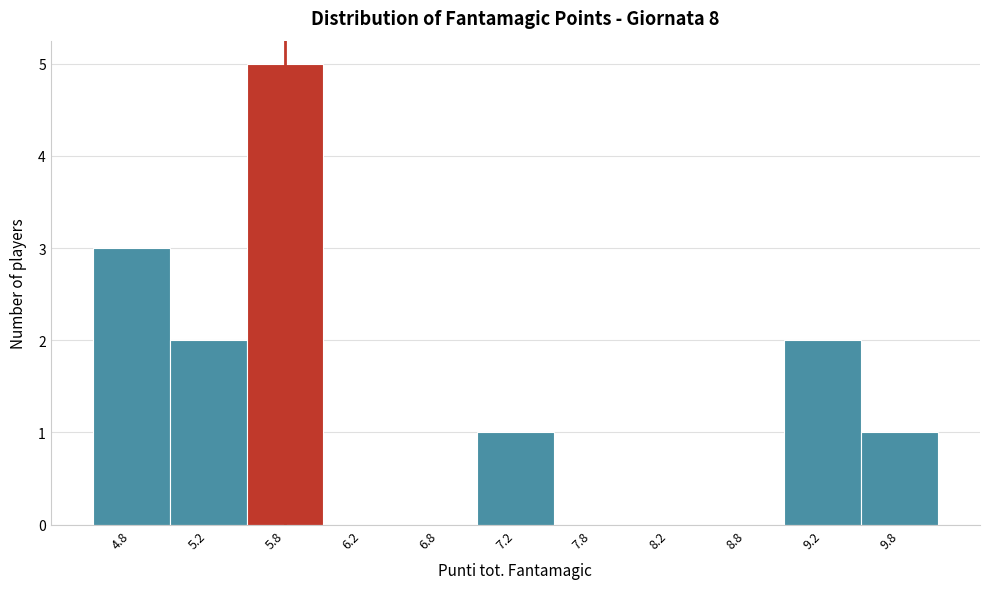

Reading left to right, transcribe all the data shown in this chart.

4.8=3	5.2=2	5.8=5	6.2=0	6.8=0	7.2=1	7.8=0	8.2=0	8.8=0	9.2=2	9.8=1